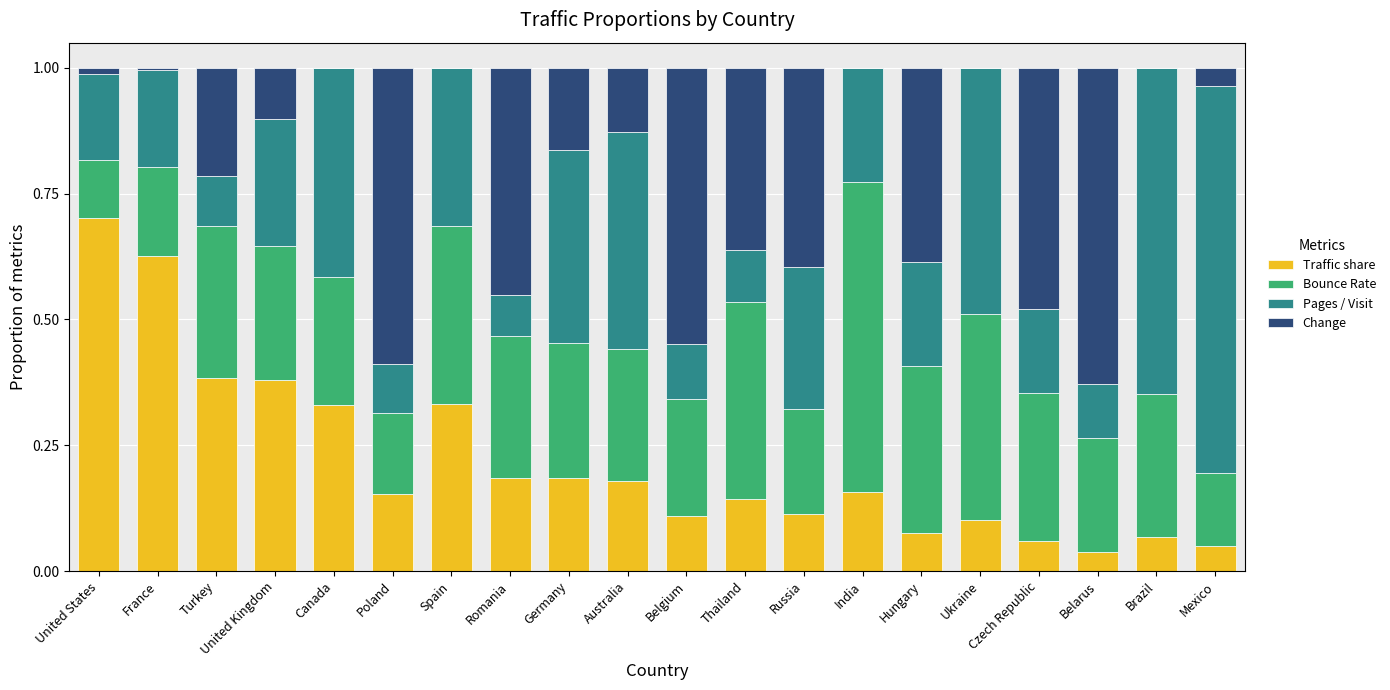

What is the highest value of the Traffic share series?

0.7